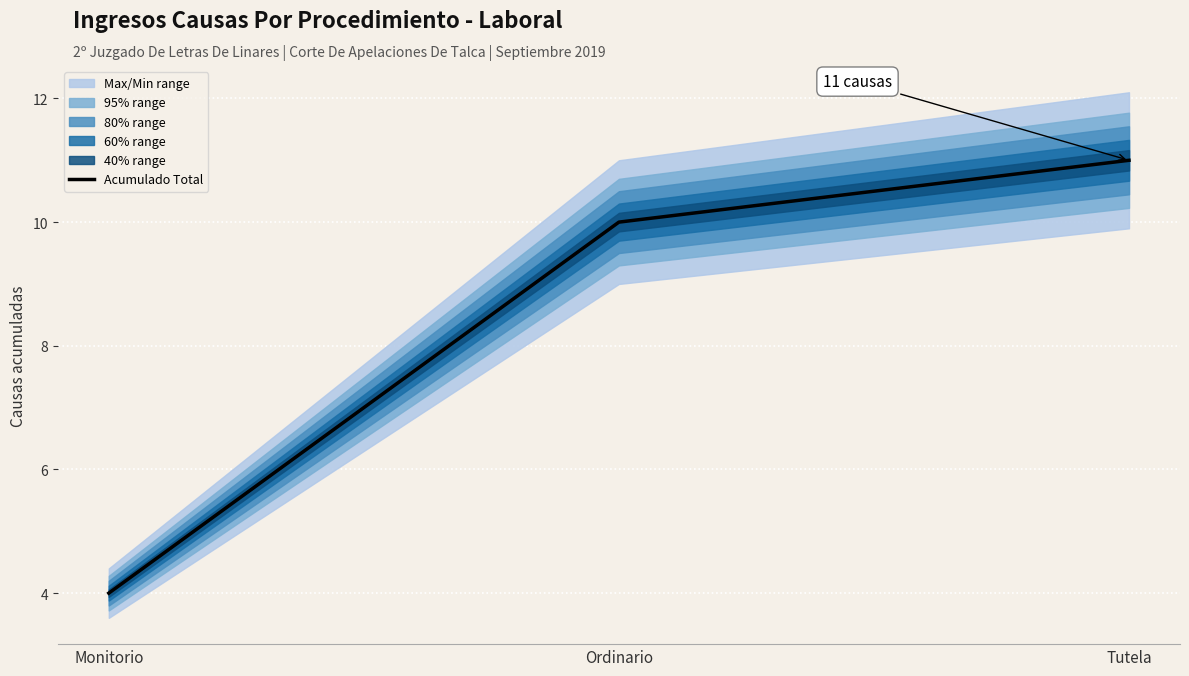

The value at Ordinario is 10. True or false?

True